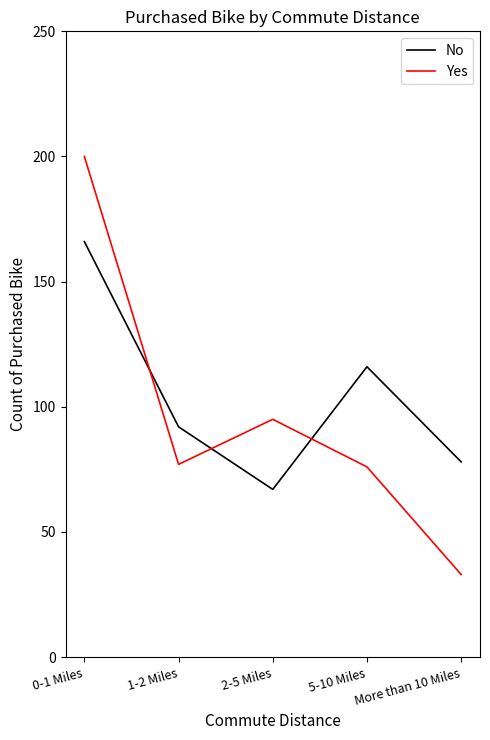

What is the total value across all series at 1-2 Miles?

169